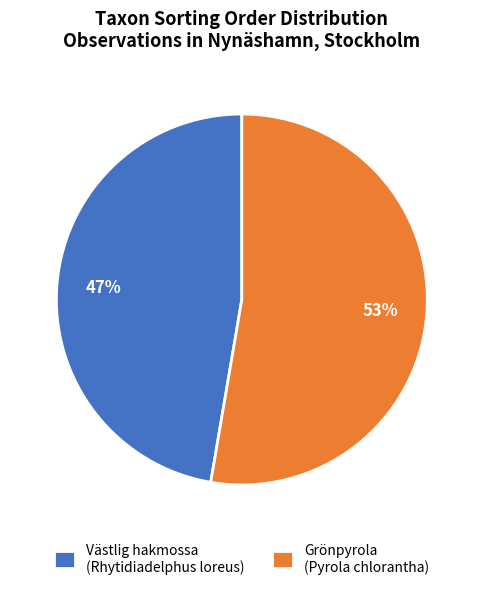

What is the majority slice?

Grönpyrola (Pyrola chlorantha)